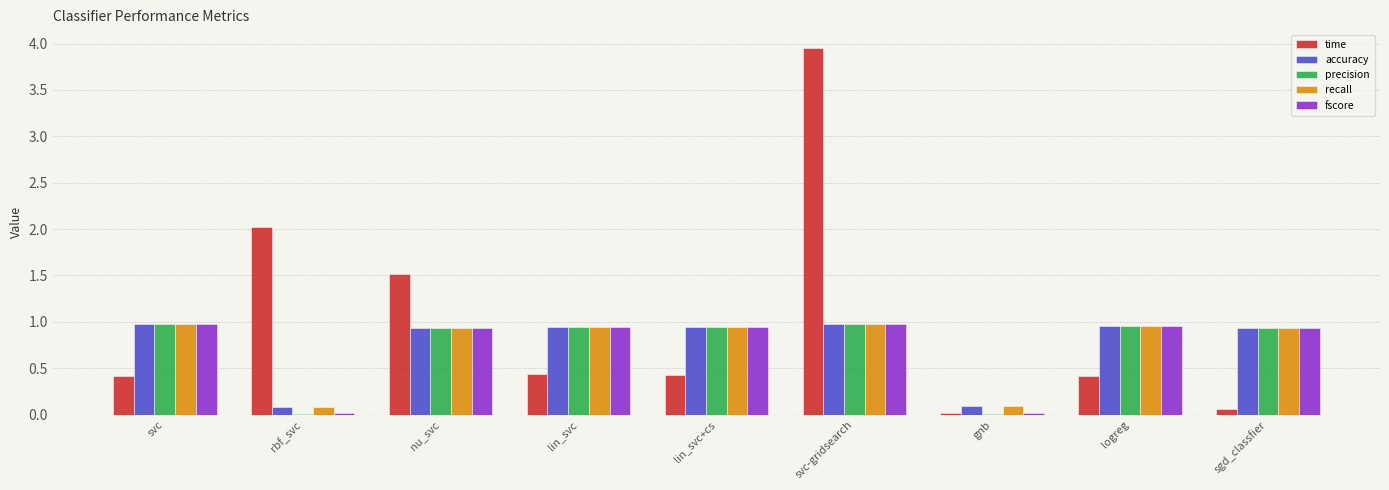

True or false: fscore has a value of 0.3 at lin_svc+cs.

False